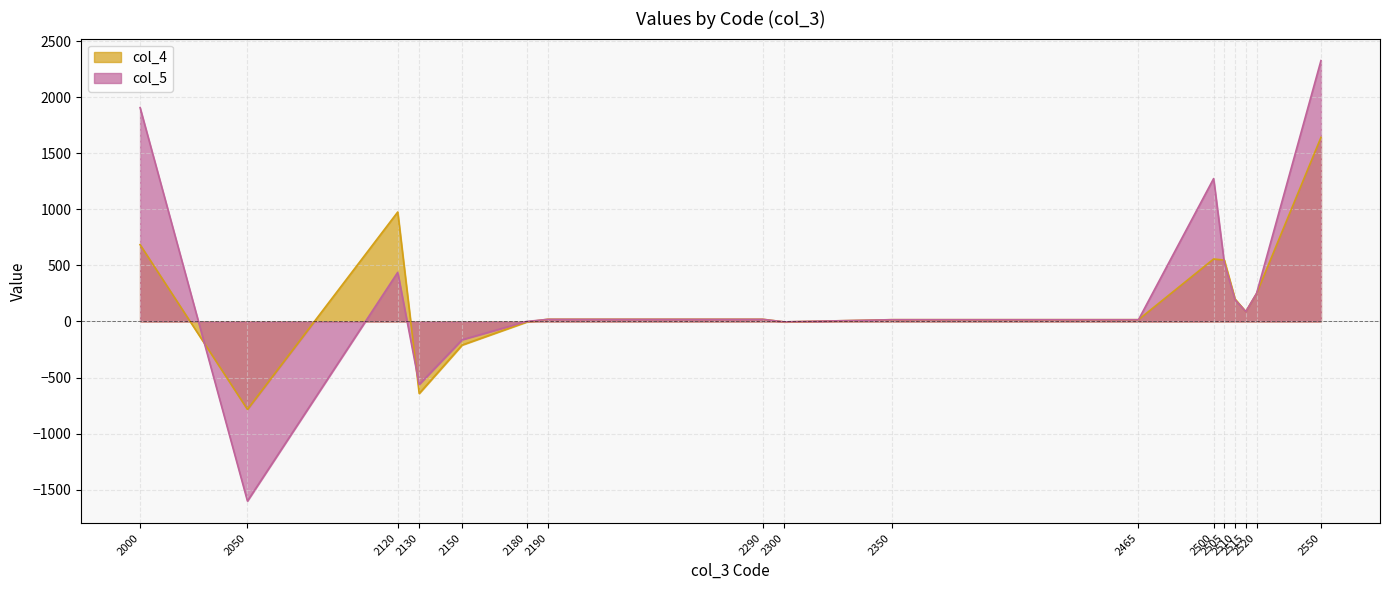

Reading left to right, list all the values displayed in this chart.

2000=685	2050=-784	2120=976	2130=-642	2150=-210	2180=-5	2190=20	2290=20	2300=-4	2350=16	2465=16	2500=557	2505=547	2510=200	2515=88	2520=249	2550=1641